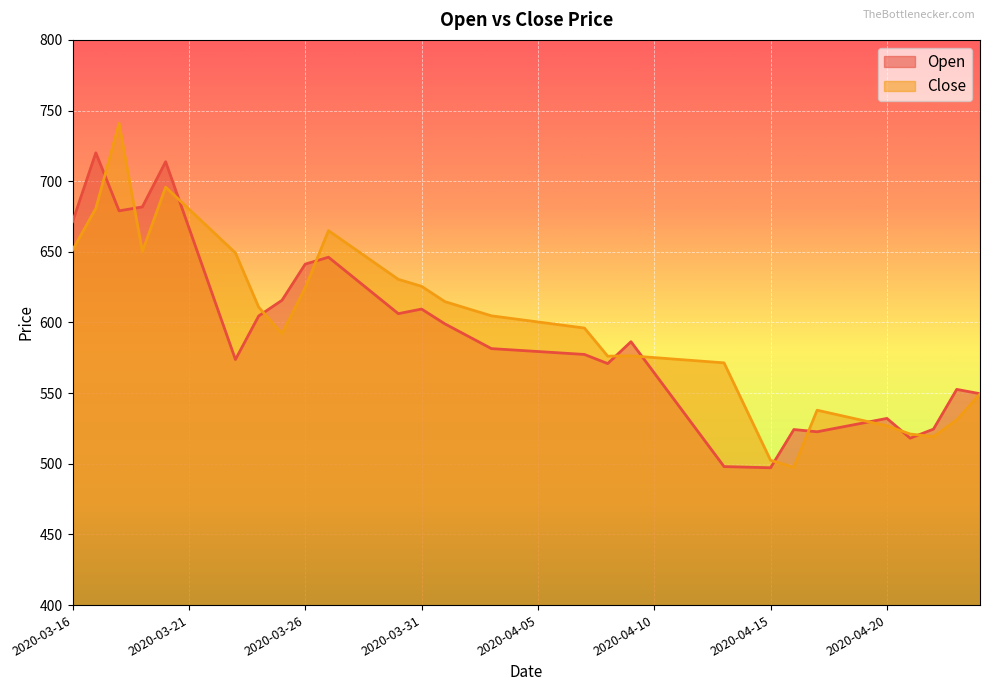

In Open, how many points are higher than both neighbors (excluding endpoints)?

8